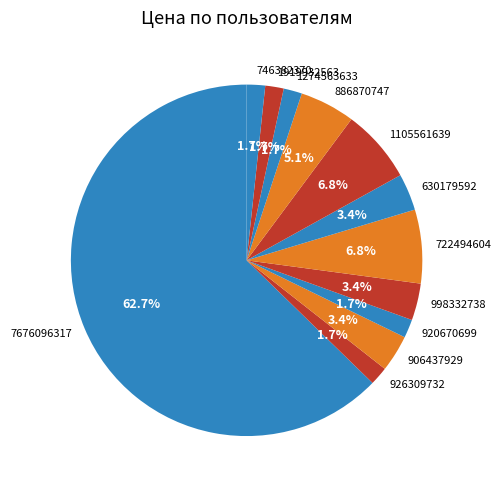

To the nearest percent, what is the difference between the largest and smallest slice percentages?

61%